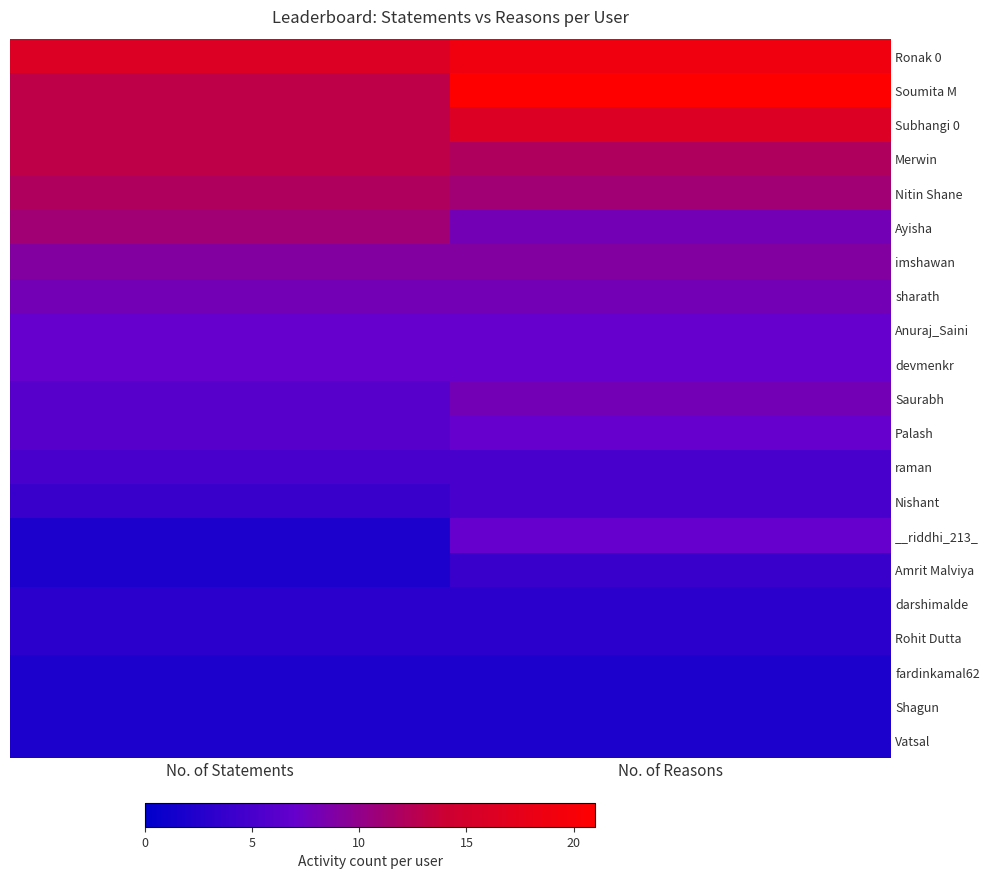

Which series has the largest range (max minus min)?

Soumita M